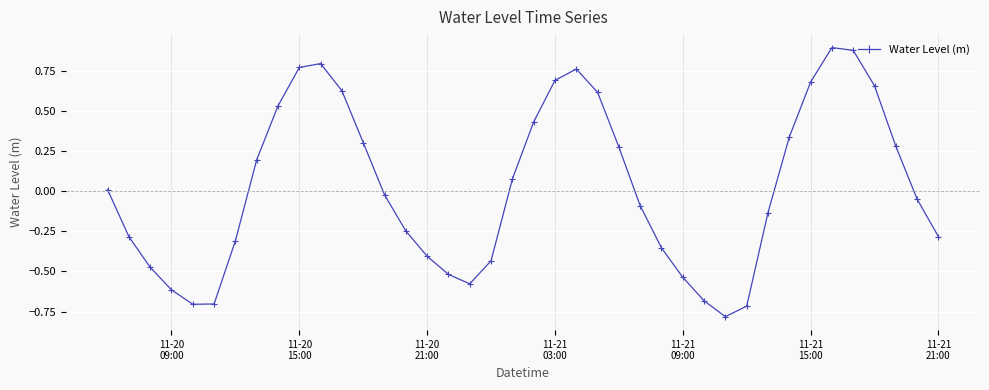

What is the difference between the maximum and minimum values?

1.7